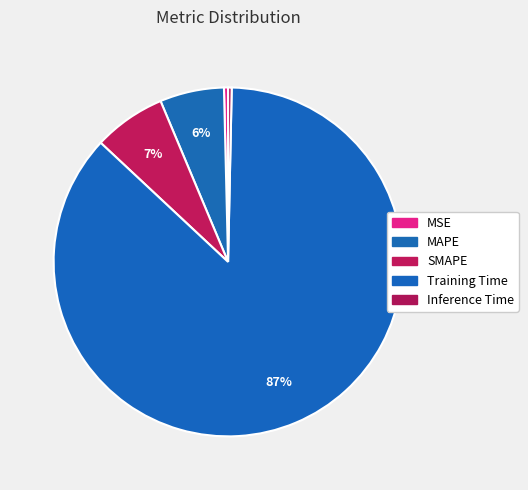

The MAPE slice represents 6% of the pie. True or false?

True